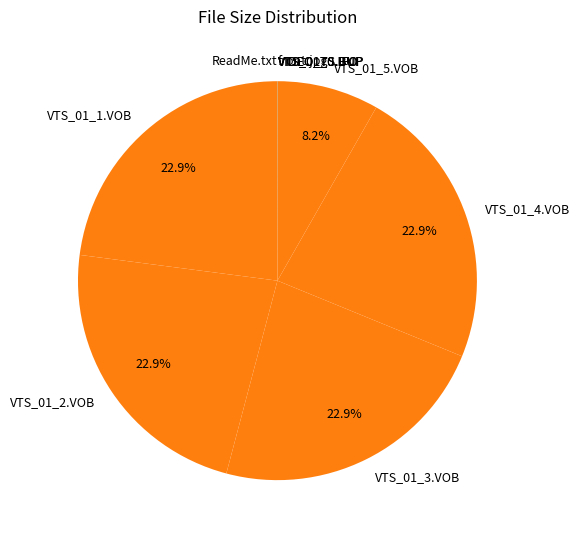

Is VTS_01_5.VOB the majority of the pie?

No